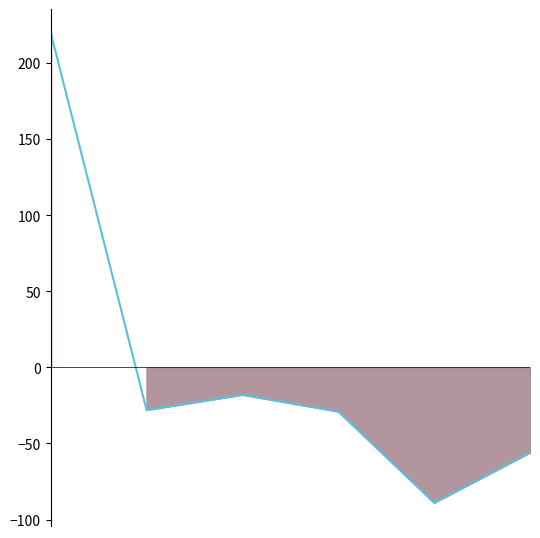

What is the minimum value shown in the chart?

-89